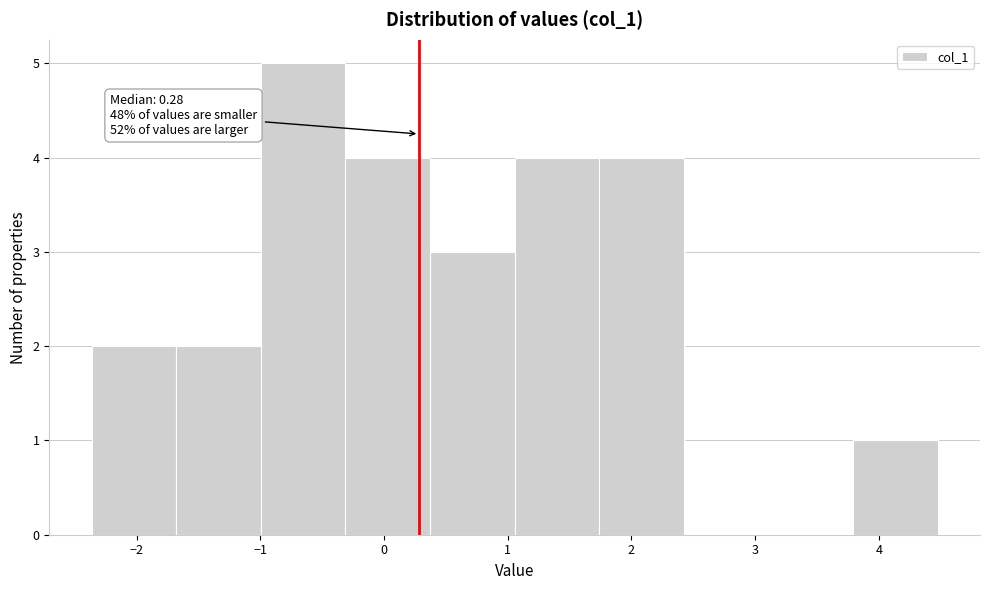

Which range on the x-axis has the tallest bar?

-1.0 to -0.3